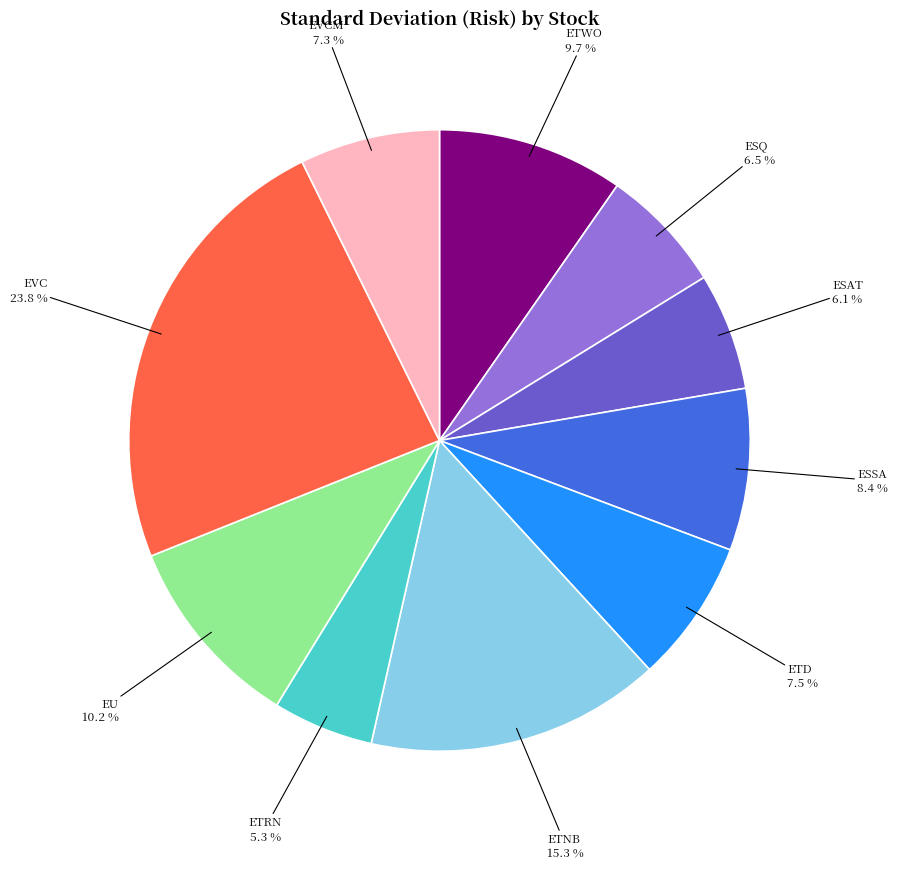

To the nearest percent, what is the combined percentage of ETWO and ETD?

17%